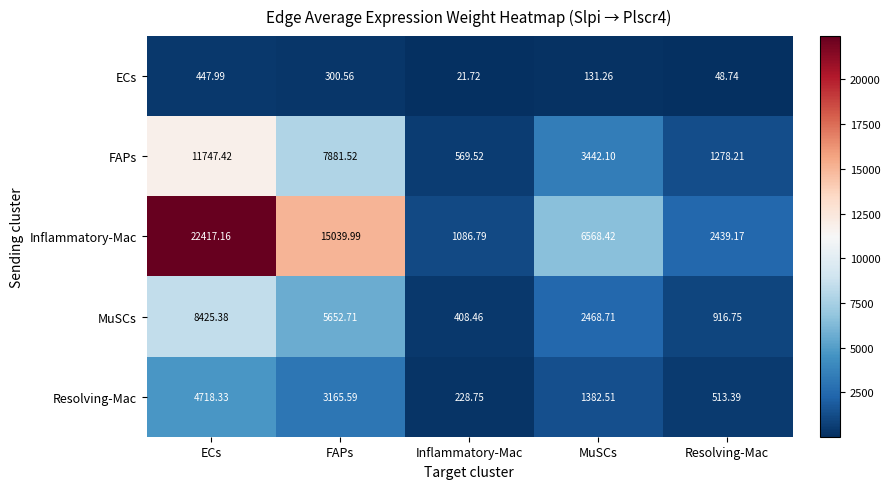

What is the greatest value displayed?

22417.2